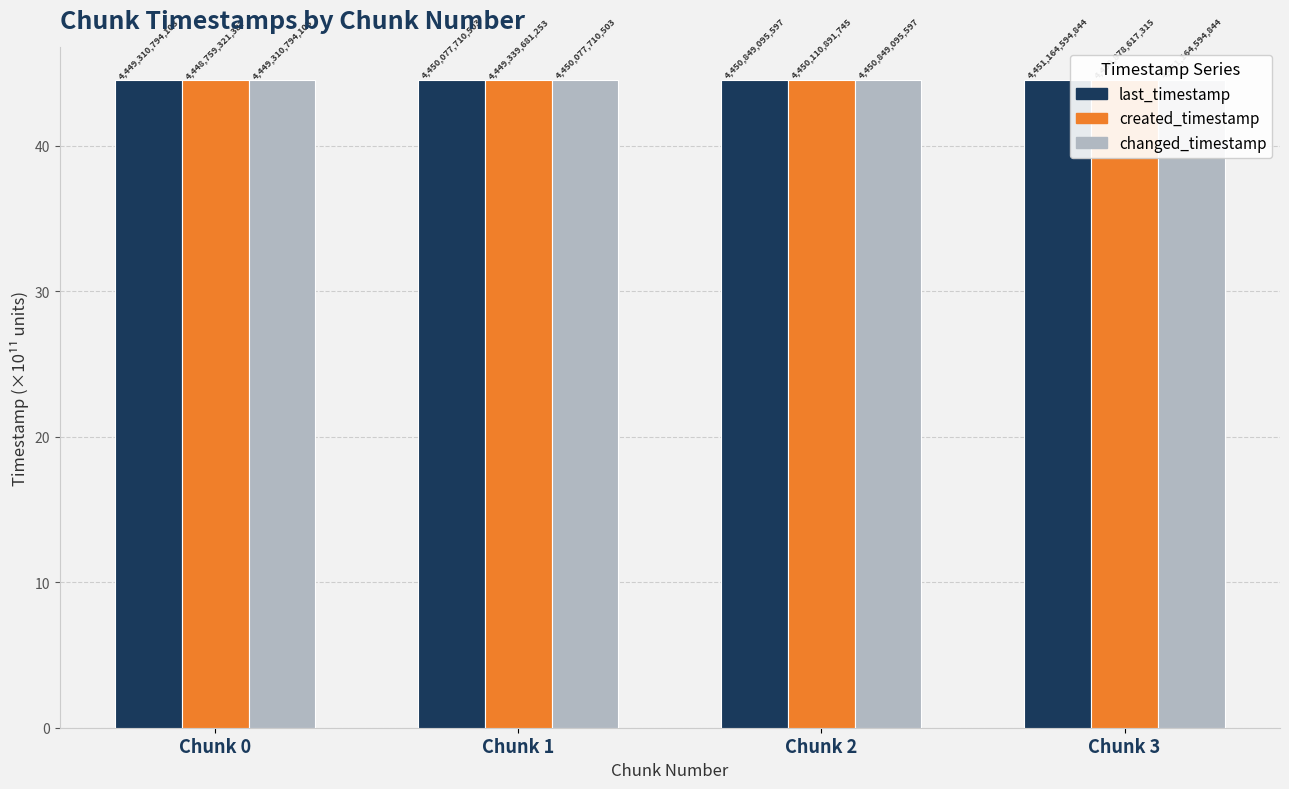

Reading left to right, extract all data points from this chart.

last_timestamp: 44.5	44.5	44.5	44.5
created_timestamp: 44.5	44.5	44.5	44.5
changed_timestamp: 44.5	44.5	44.5	44.5